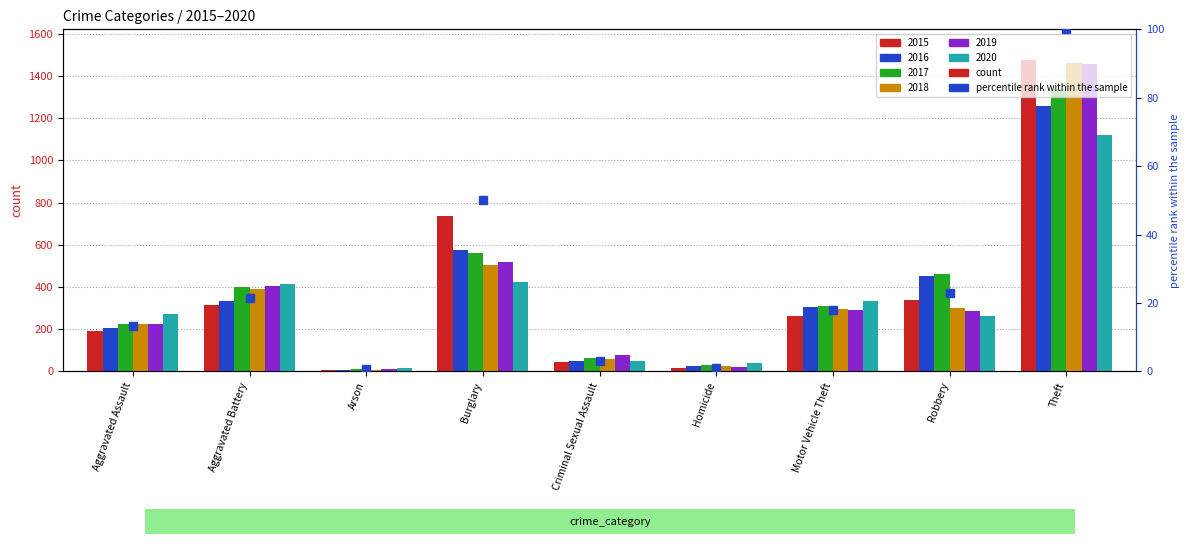

What is the ratio of the value at Aggravated Assault to the value at Theft?

0.1